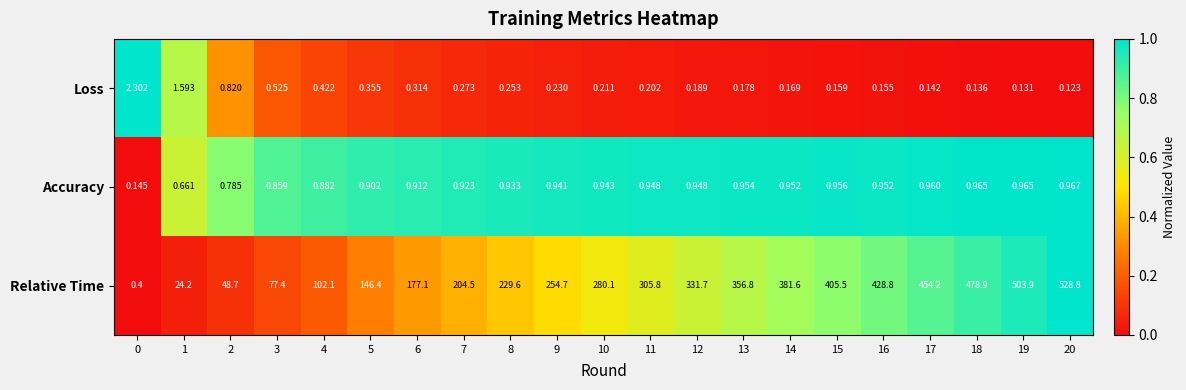

At which category does the chart reach its minimum across all series?

20